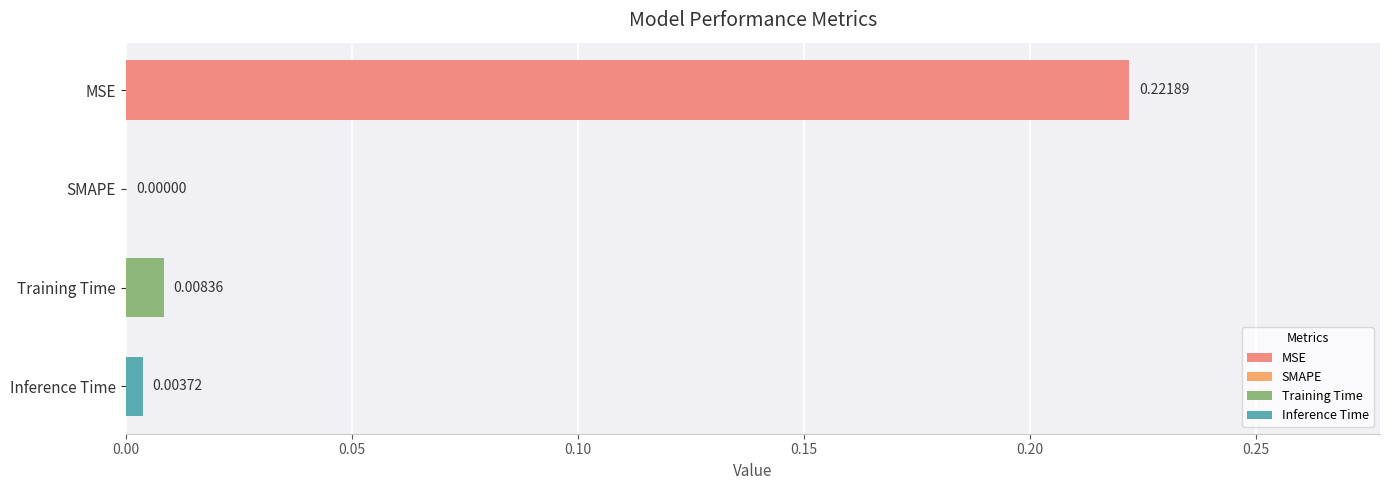

Where is the data nearest to the value 0?

SMAPE